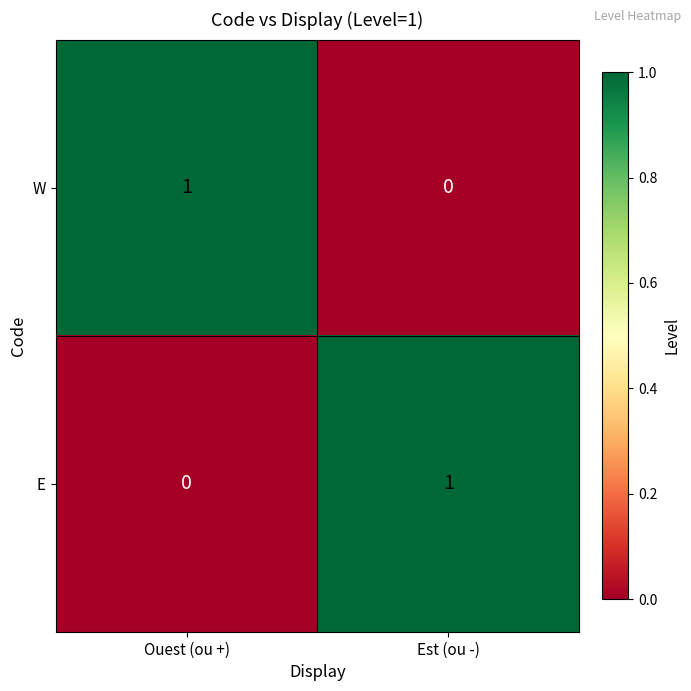

Reading left to right, what are all the values shown in this chart?

W: Ouest (ou +)=1	Est (ou -)=0
E: Ouest (ou +)=0	Est (ou -)=1